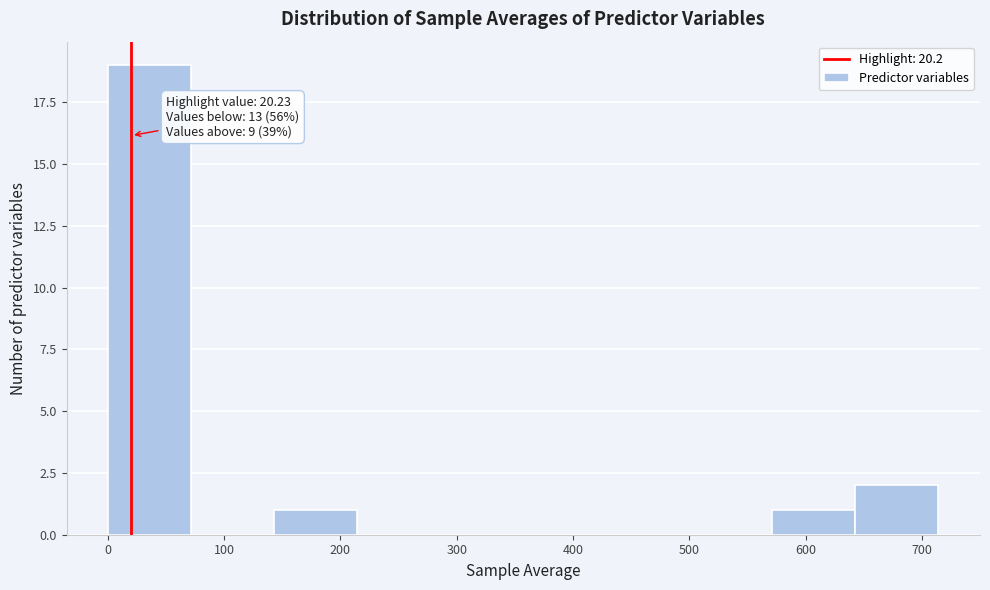

Over which range of the x-axis is the bar tallest?

0 to 70